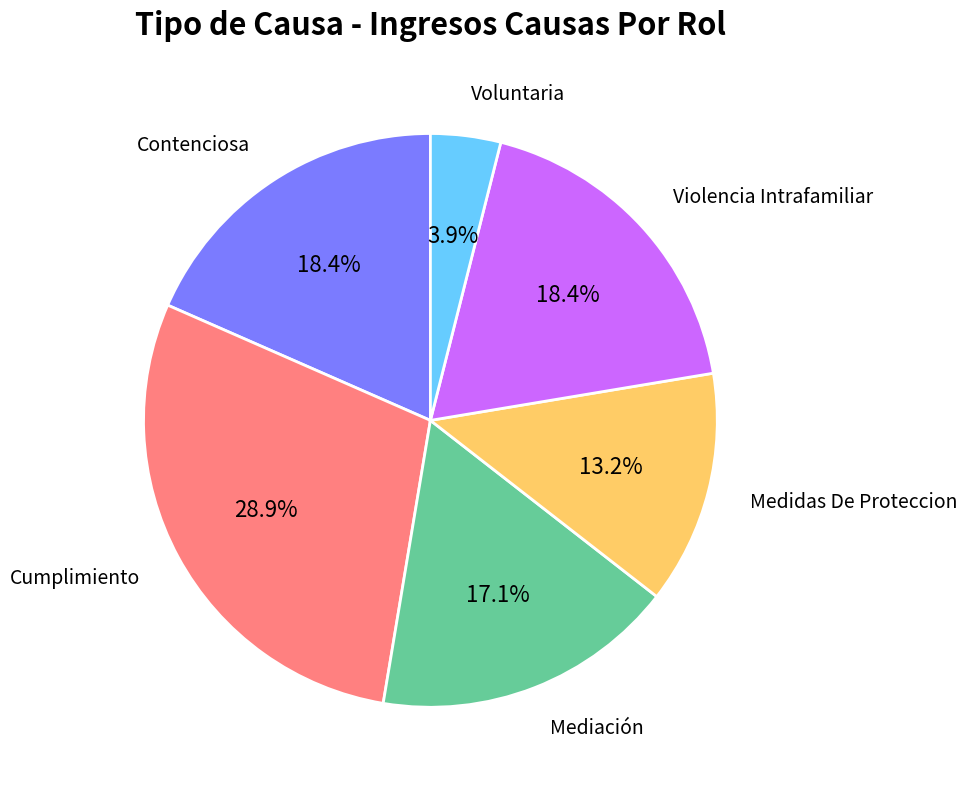

Is there a majority slice in this chart?

No